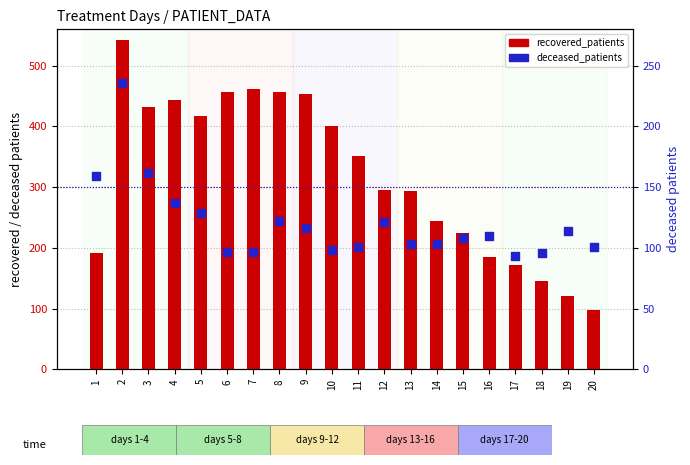

What is the total value across all series at 4?

581